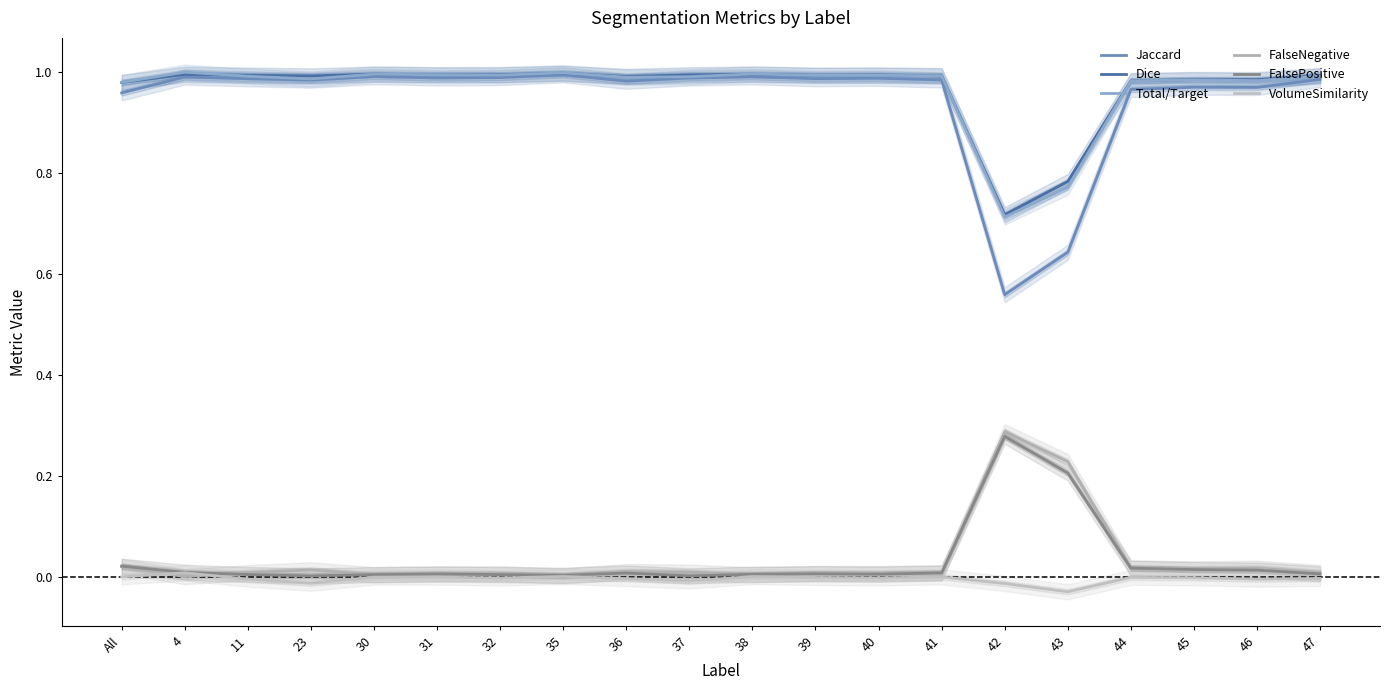

Does the chart have visible grid lines?

No